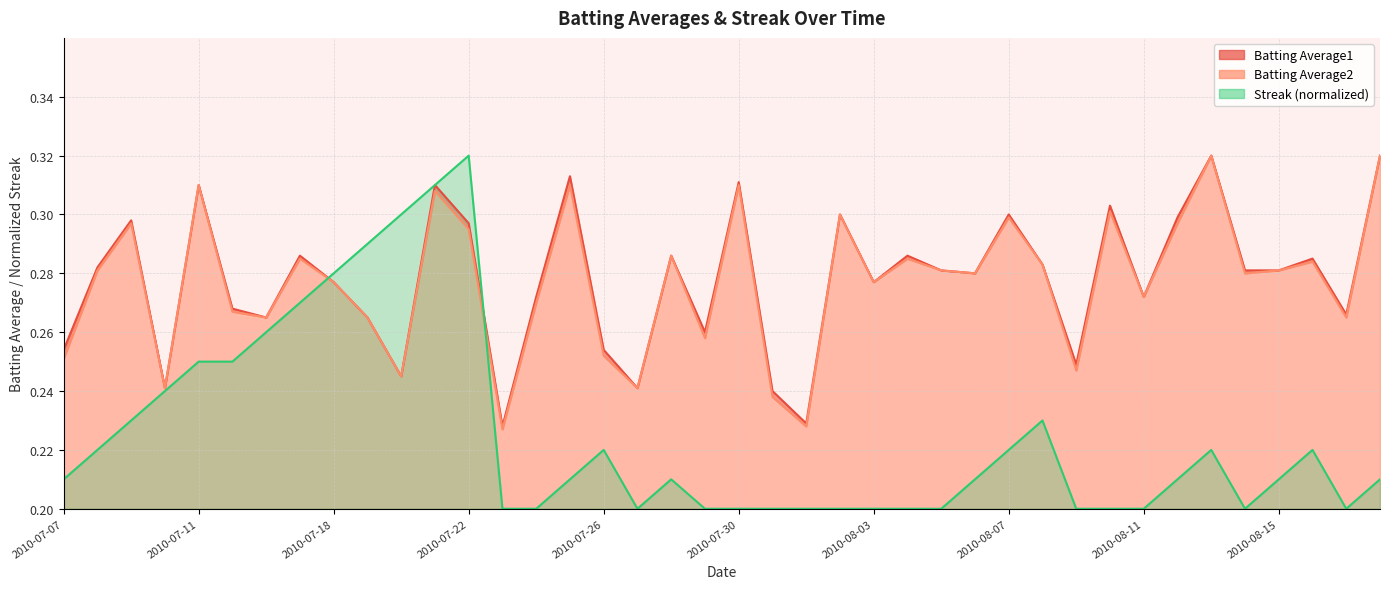

Rank the series by their maximum value, from lowest to highest.

Batting Average1, Batting Average2, Streak